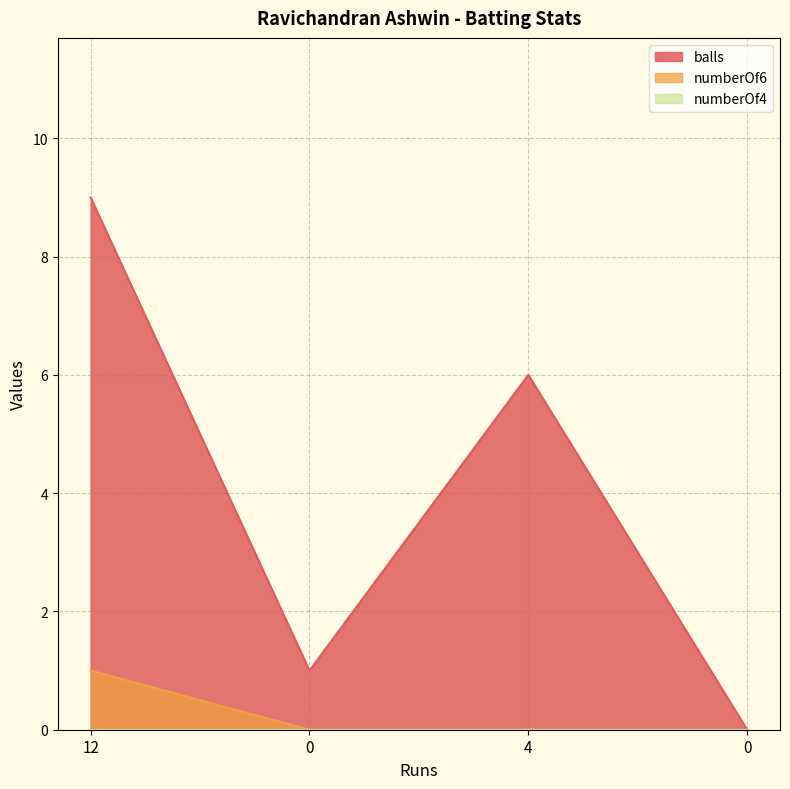

True or false: balls and numberOf6 cross at least once.

False